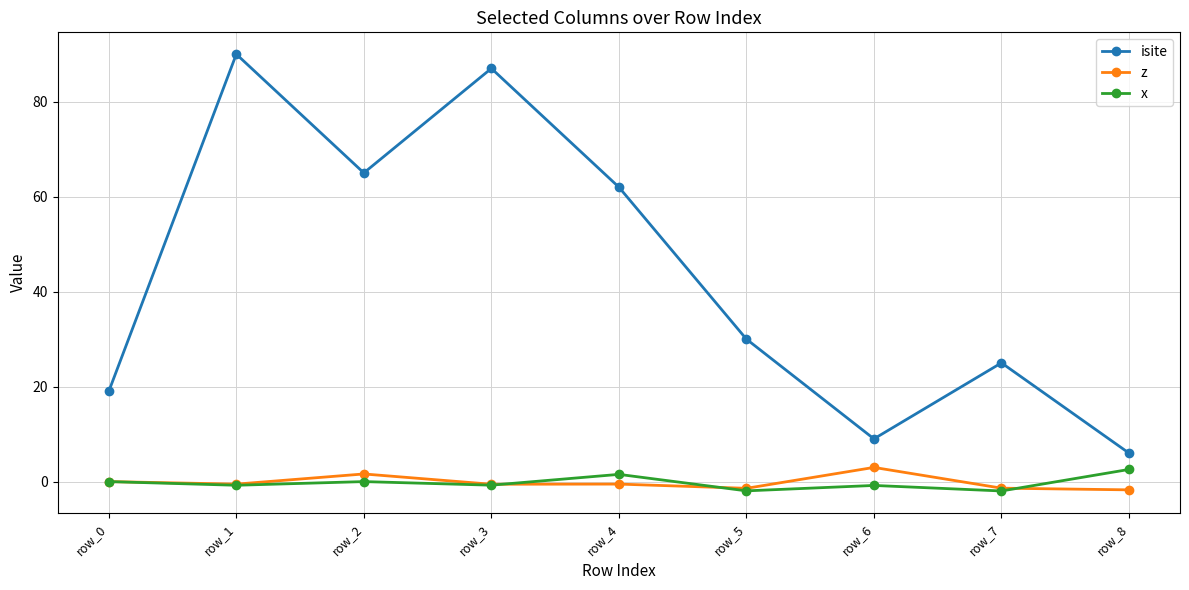

What is the greatest value displayed?

90.0